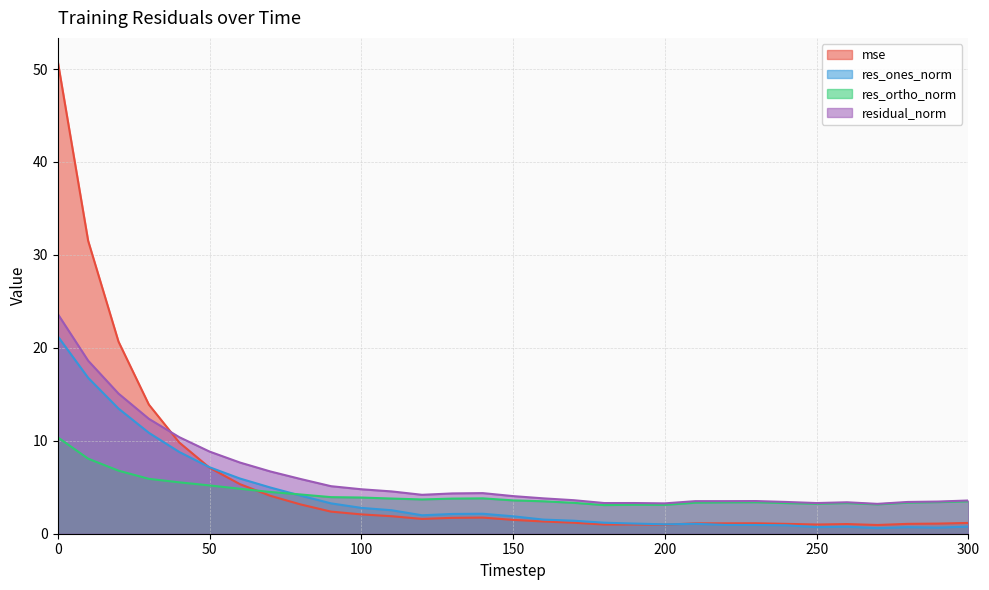

Where do res_ortho_norm and res_ones_norm first cross each other?

70 and 80